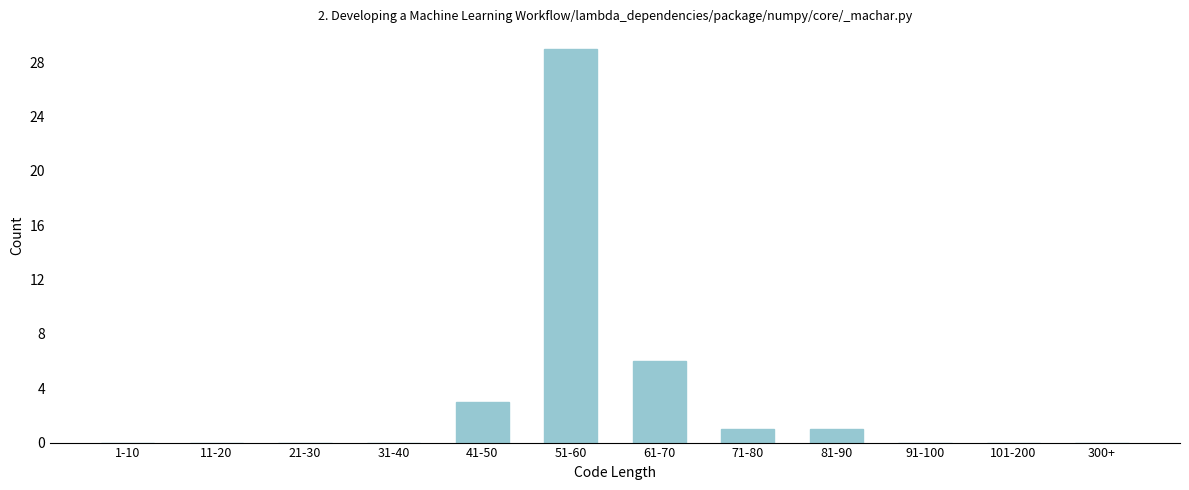

Reading left to right, list all the values displayed in this chart.

1-10=0	11-20=0	21-30=0	31-40=0	41-50=3	51-60=29	61-70=6	71-80=1	81-90=1	91-100=0	101-200=0	300+=0